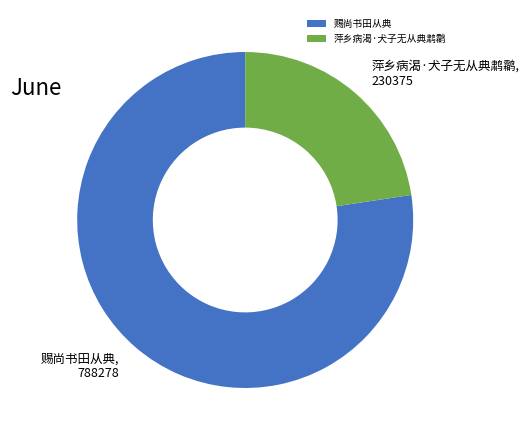

Rank the categories by value from lowest to highest.

萍乡病渴·犬子无从典鹔鹴, 赐尚书田从典